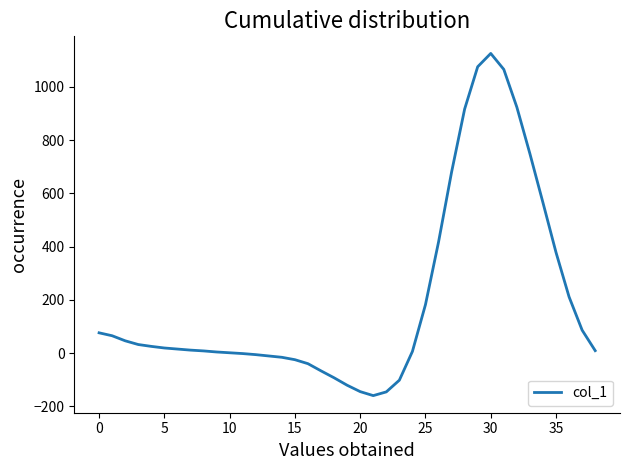

What is the difference between the second highest and minimum values?

1236